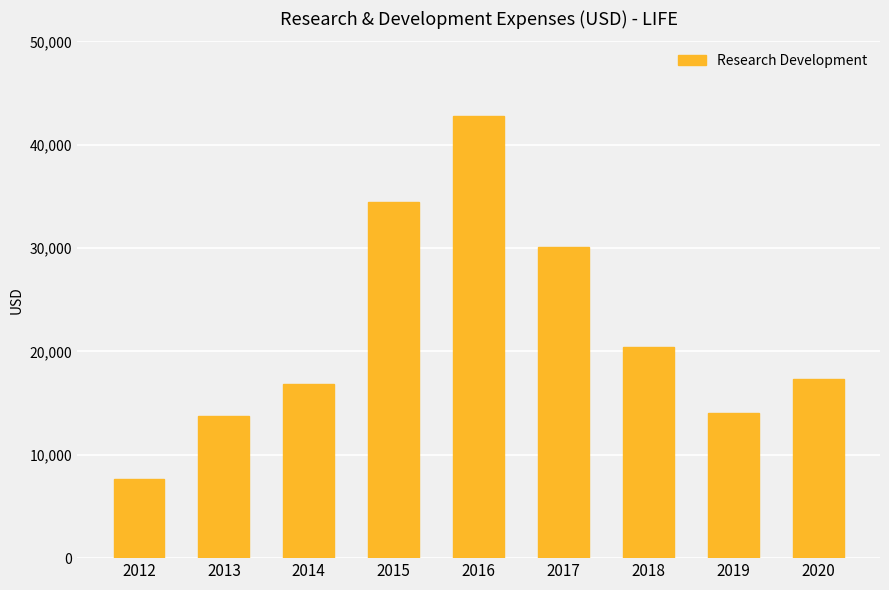

How many data points are less than 17300?

4